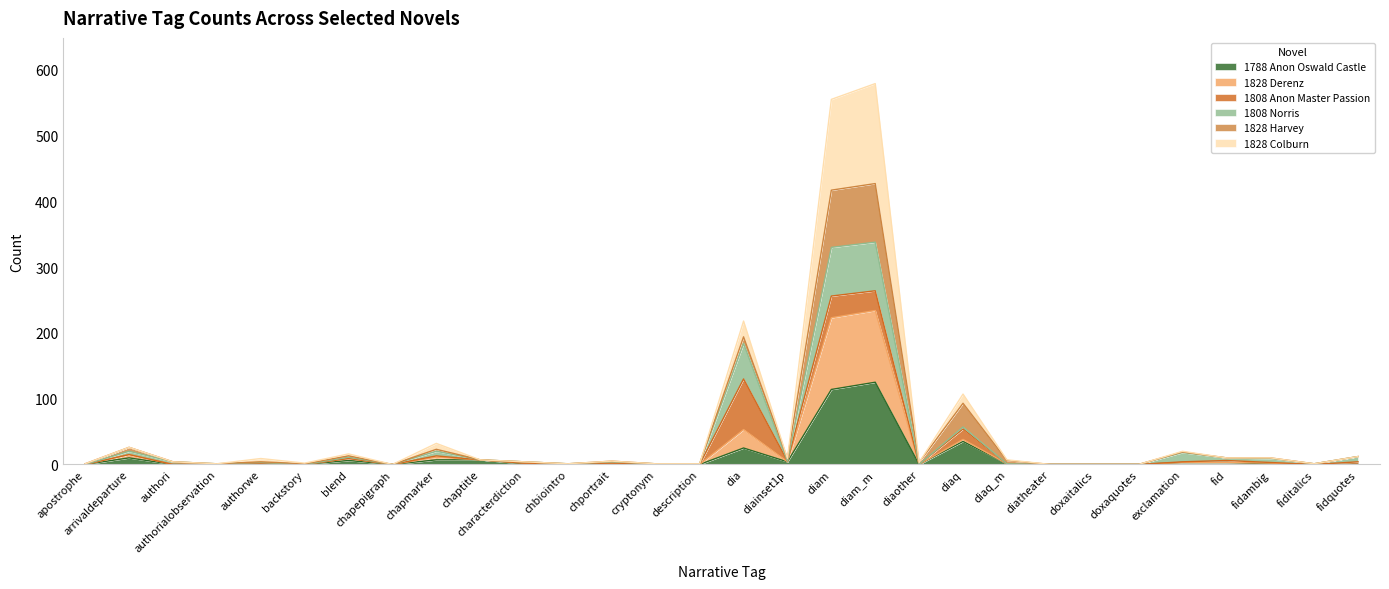

What is the maximum value shown in the chart?

579